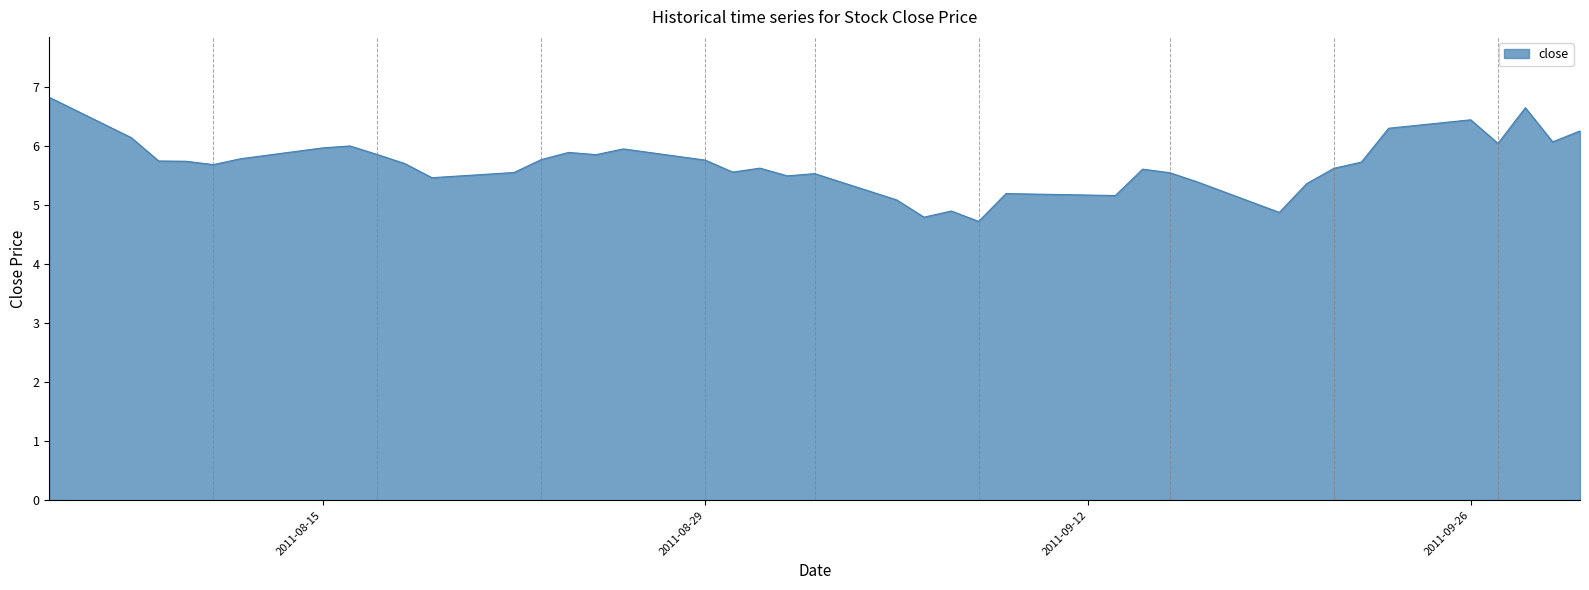

What is the minimum value shown in the chart?

4.7